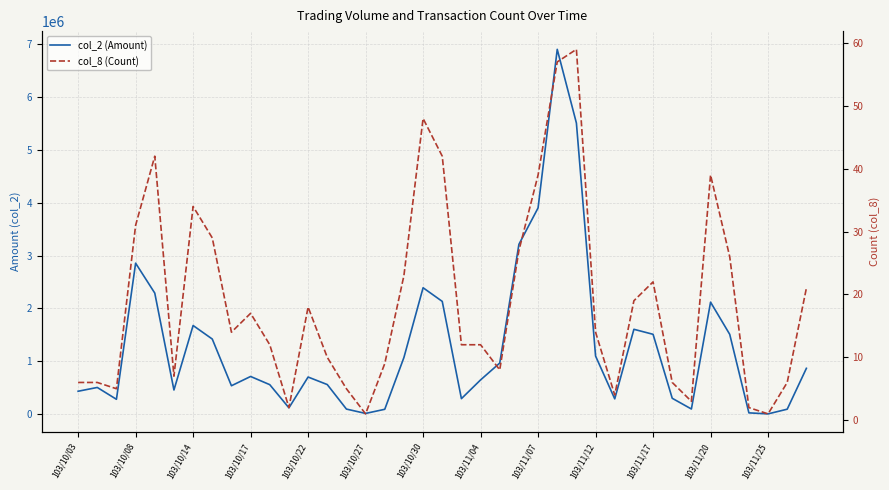

What are all the series names shown in the legend?

col_2 (Amount), col_8 (Count)